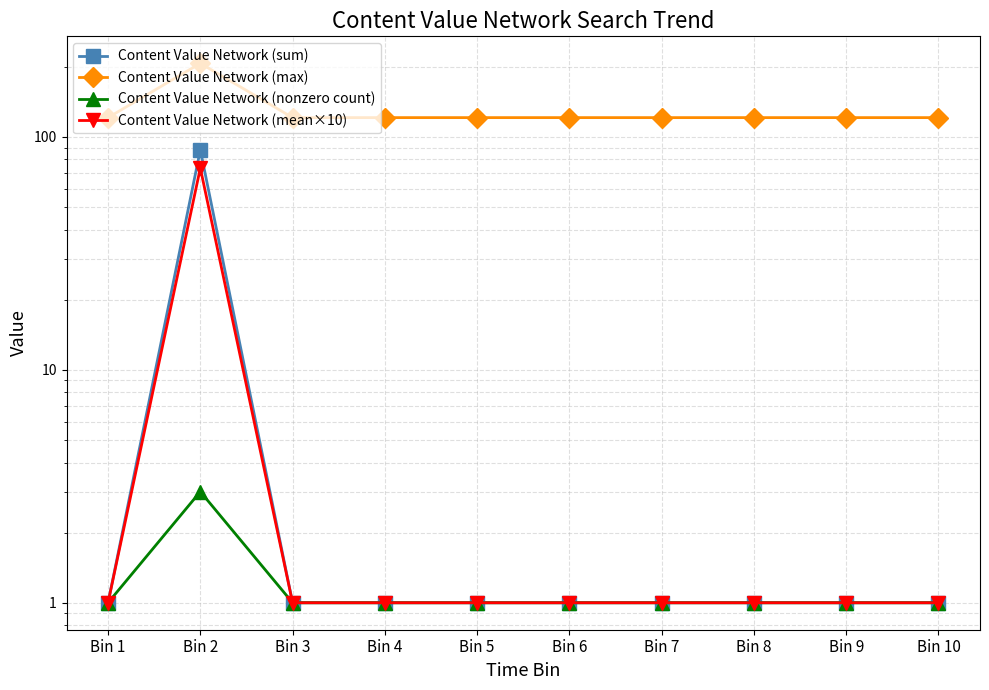

True or false: Content Value Network (sum) and Content Value Network (max) intersect in this chart.

False